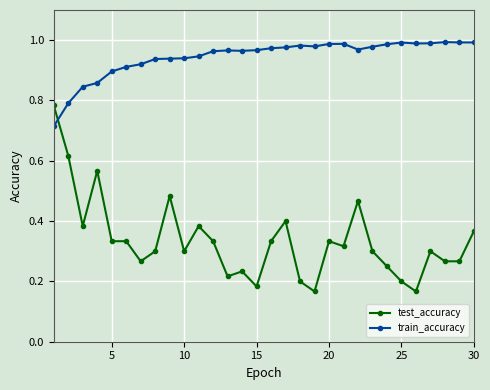

Which series has the largest total across all categories?

train_accuracy